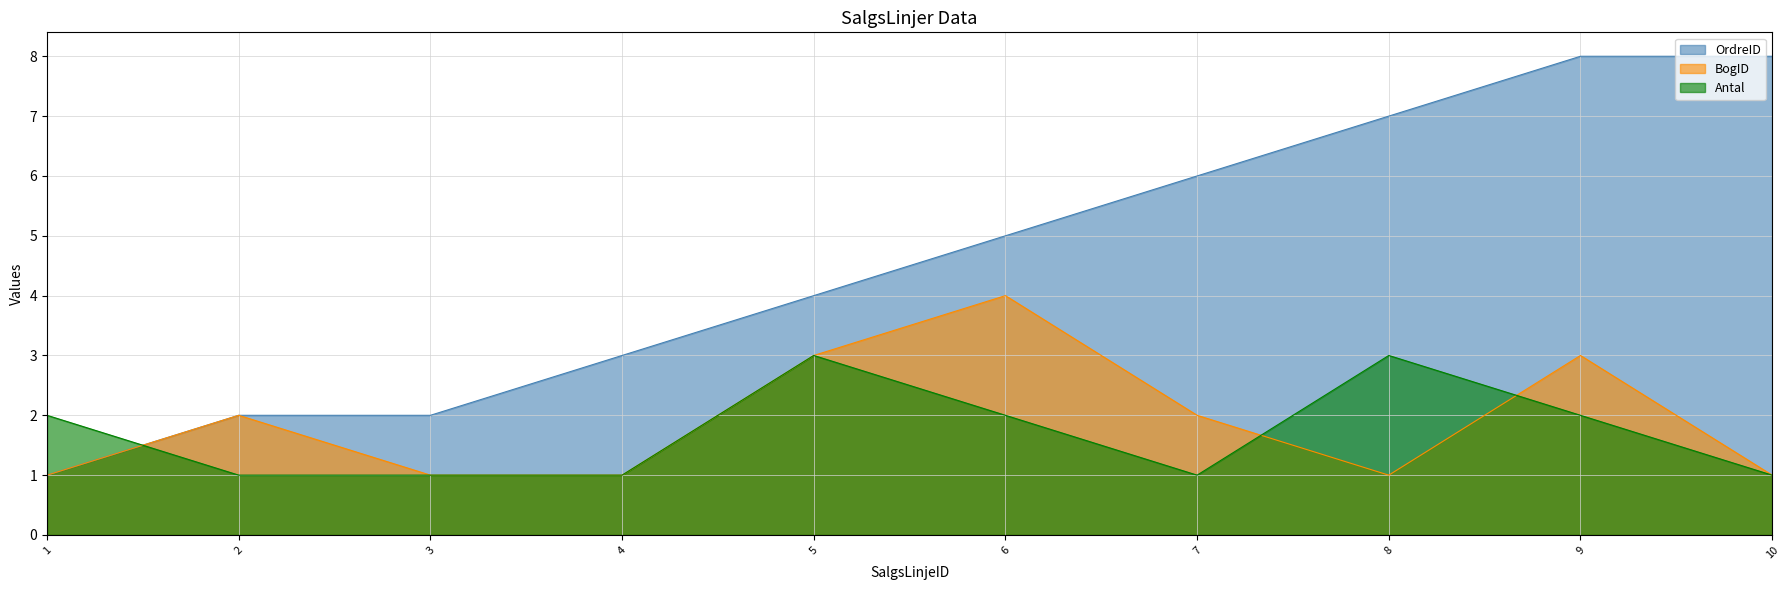

Which category has the lowest value in the BogID series?

1